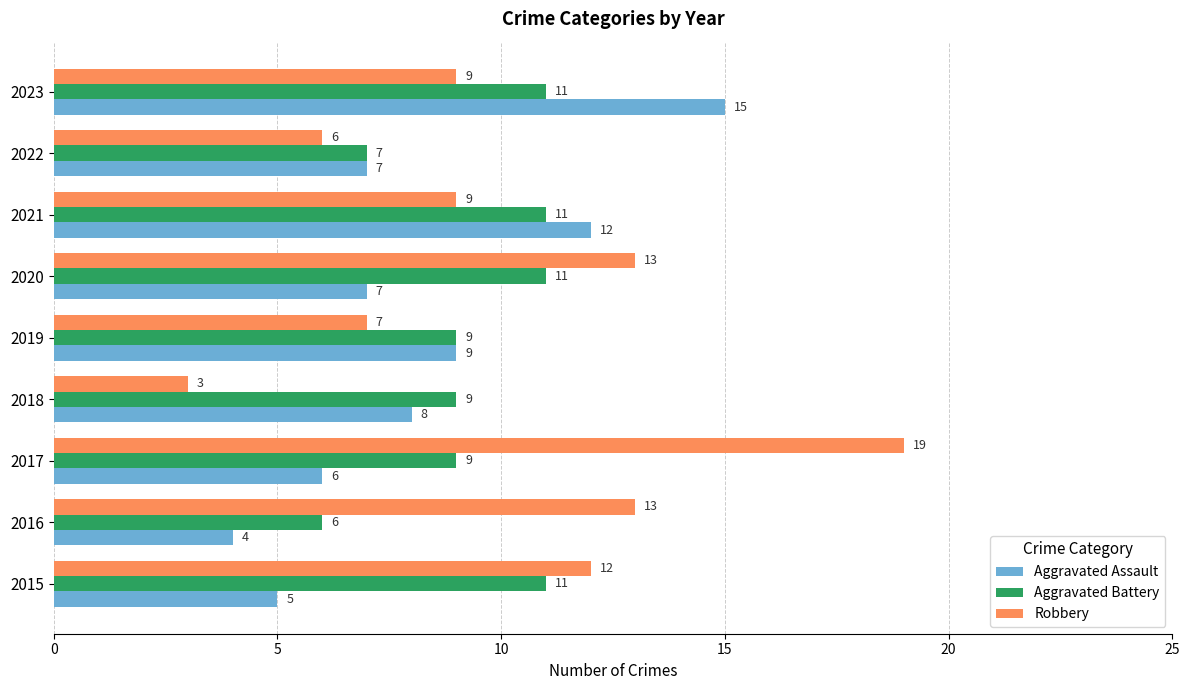

What are all the series names shown in the legend?

Aggravated Assault, Aggravated Battery, Robbery